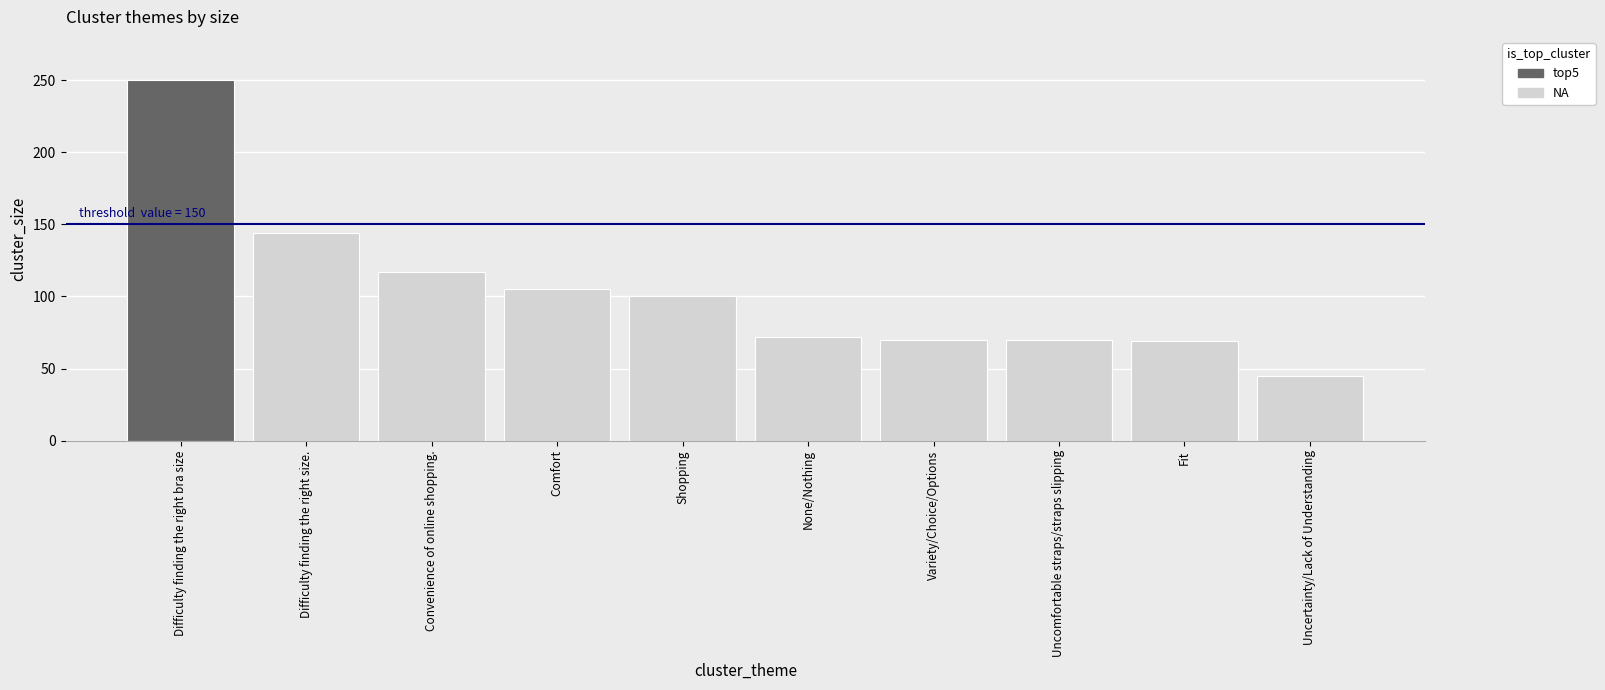

What is the change in value from Uncomfortable straps/straps slipping to Uncertainty/Lack of Understanding?

-25